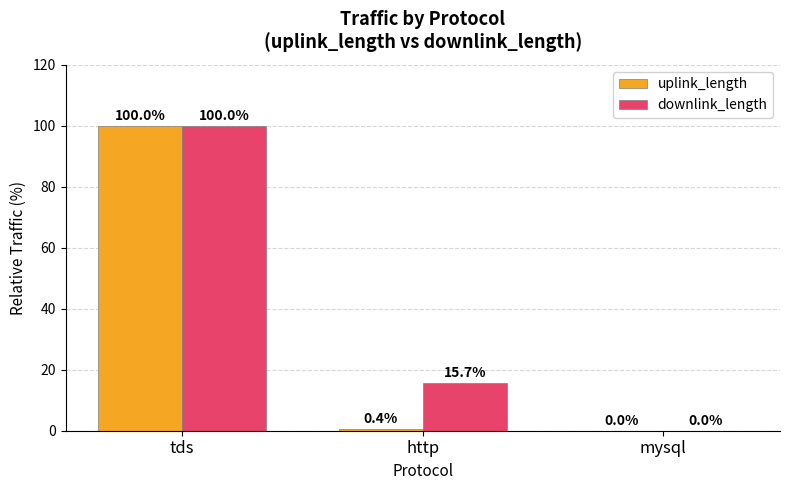

What value does the uplink_length series have at http?

0.4